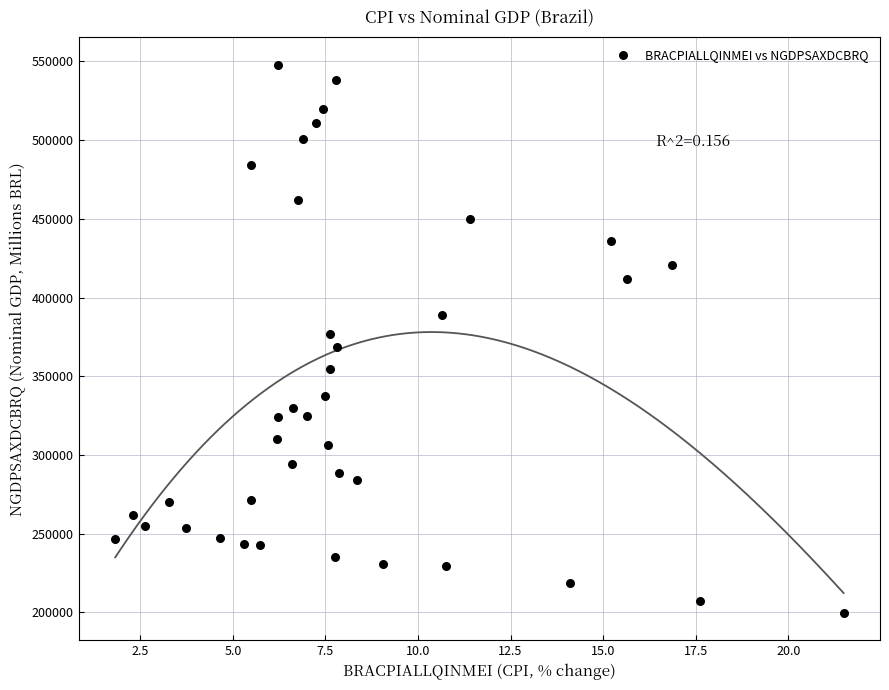

What is the range of Y values (max minus min)?

348050.2